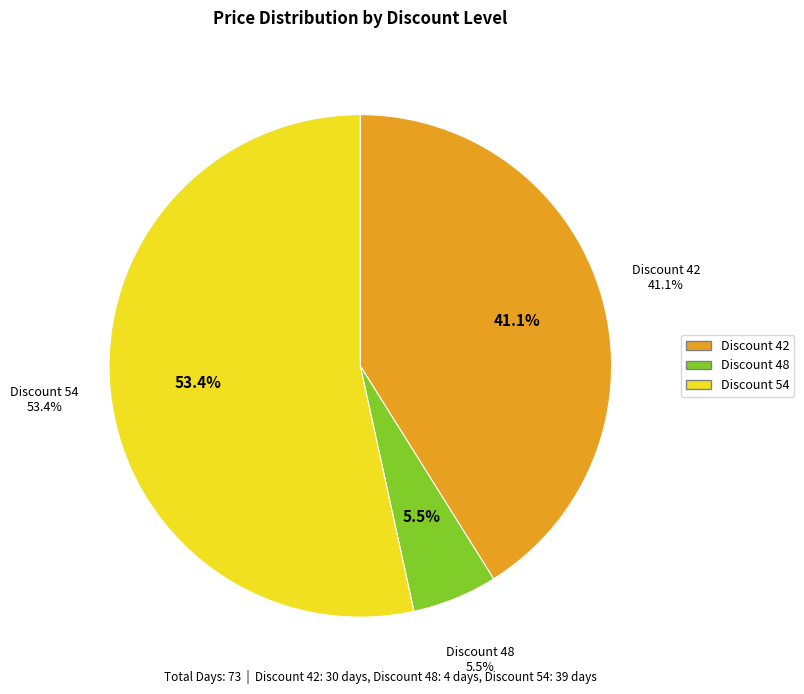

How many segments does this pie chart have?

3